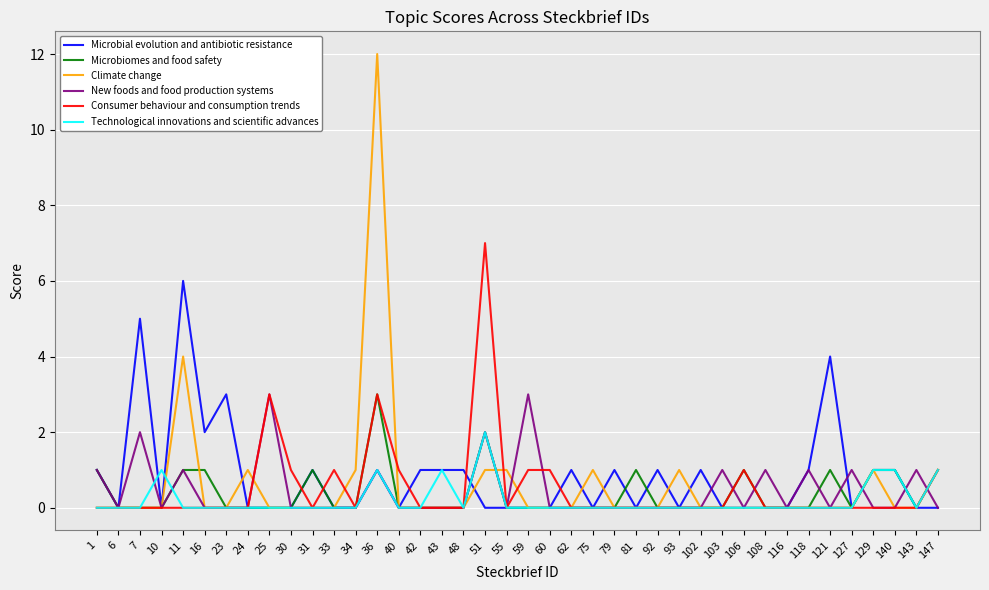

What is the difference between the highest and lowest values at 108?

1